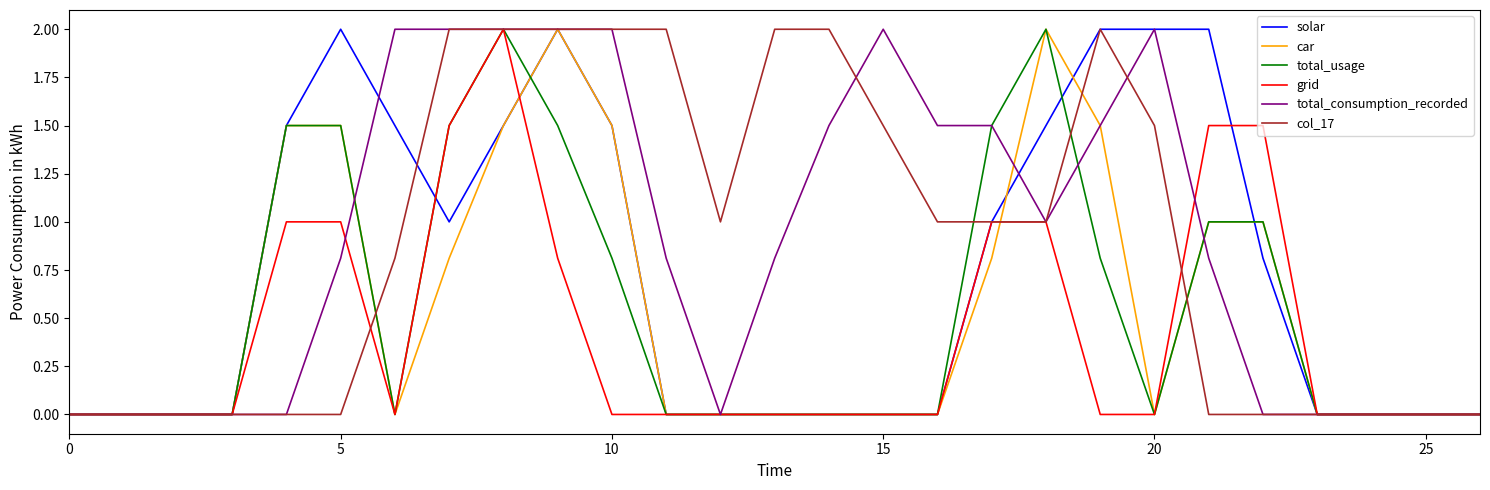

What is the highest value of the solar series?

2.0